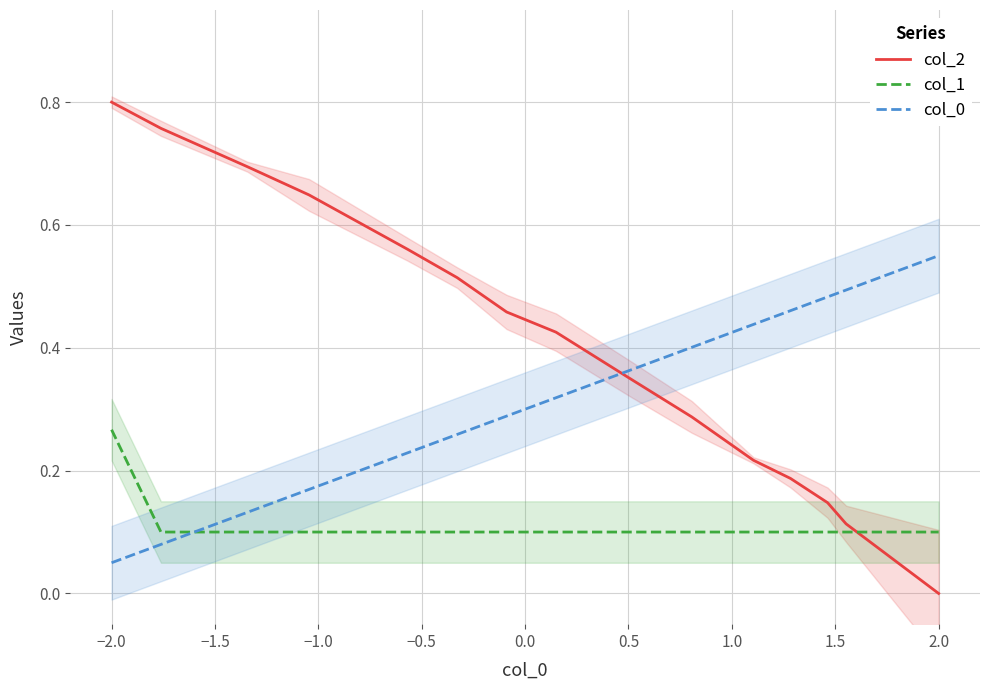

Which category has the highest value in the col_1 series?

−2.0